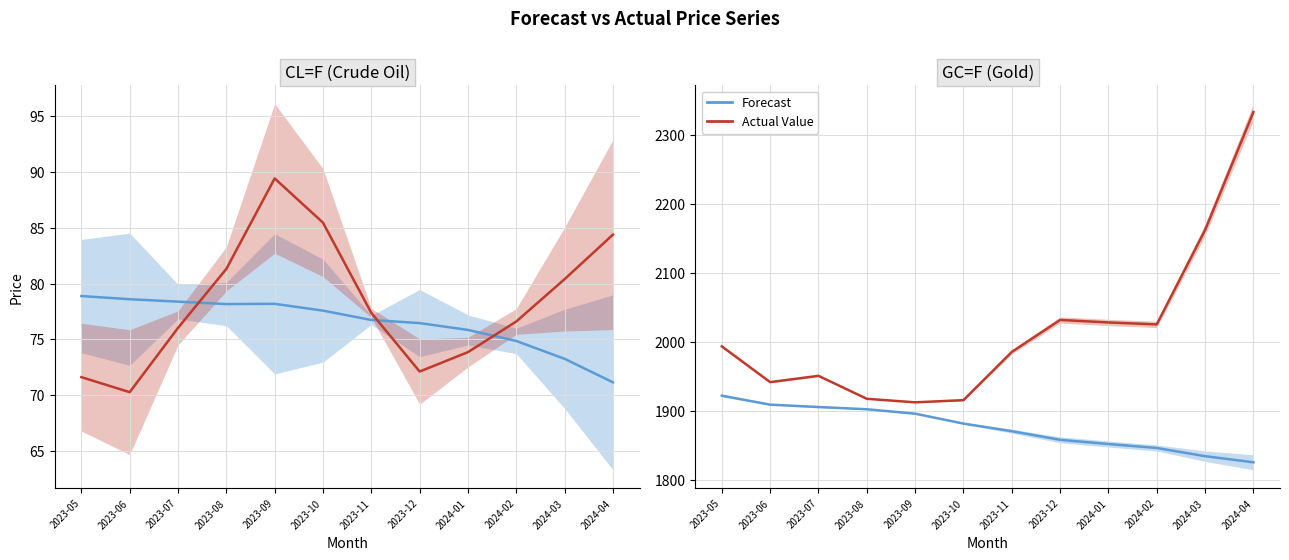

What is the value of the Forecast point at the 12th from the left?

1825.6